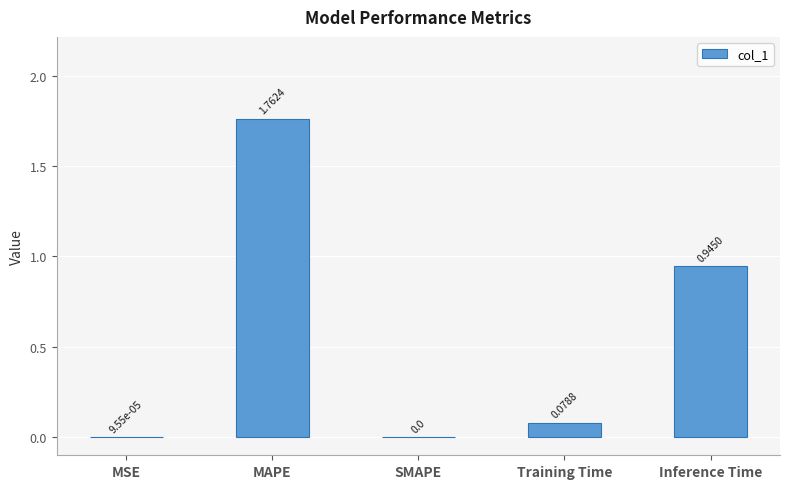

How many data points are above 0?

4